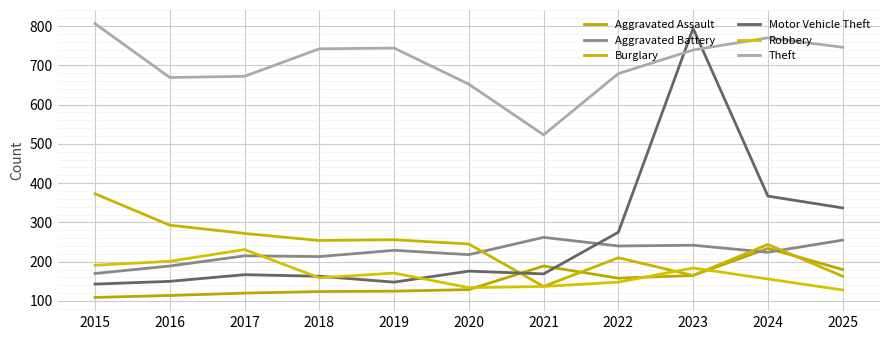

At which category is the sum across all series the highest?

2023